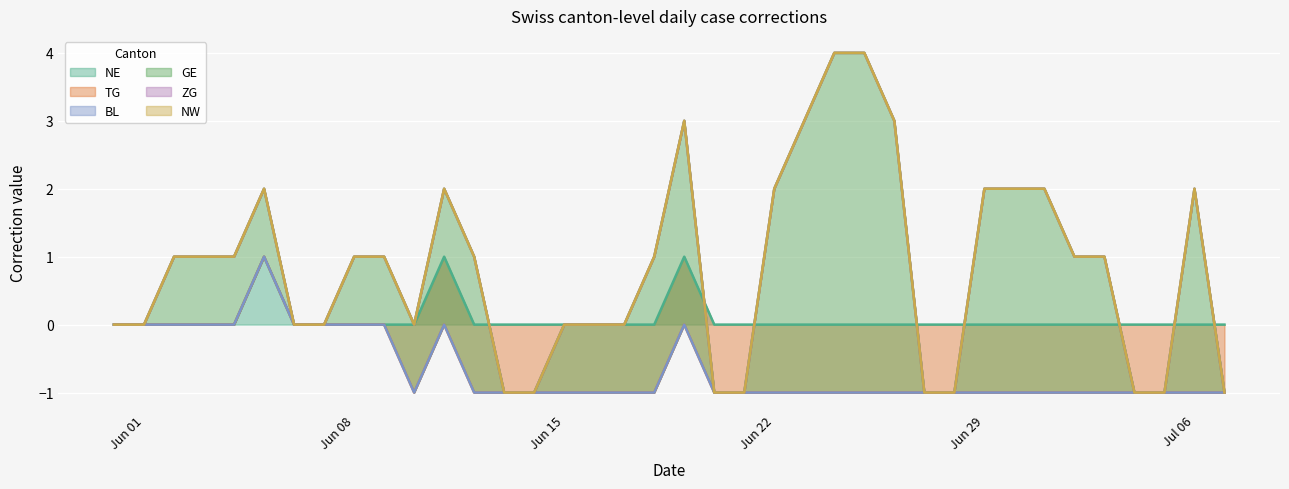

What is the label of the 23rd point from the right?

2020-06-15